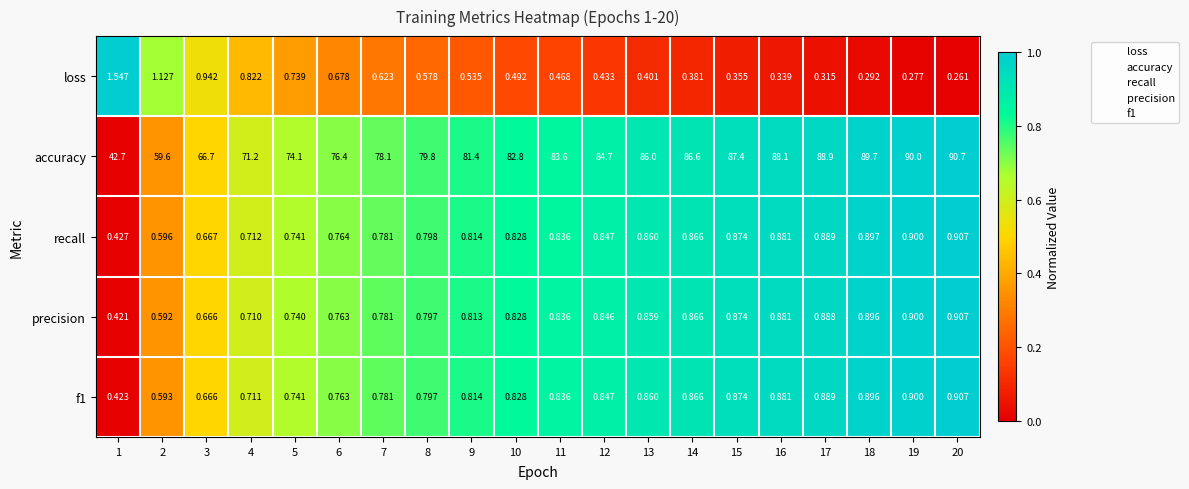

Count the number of categories in the chart.

20